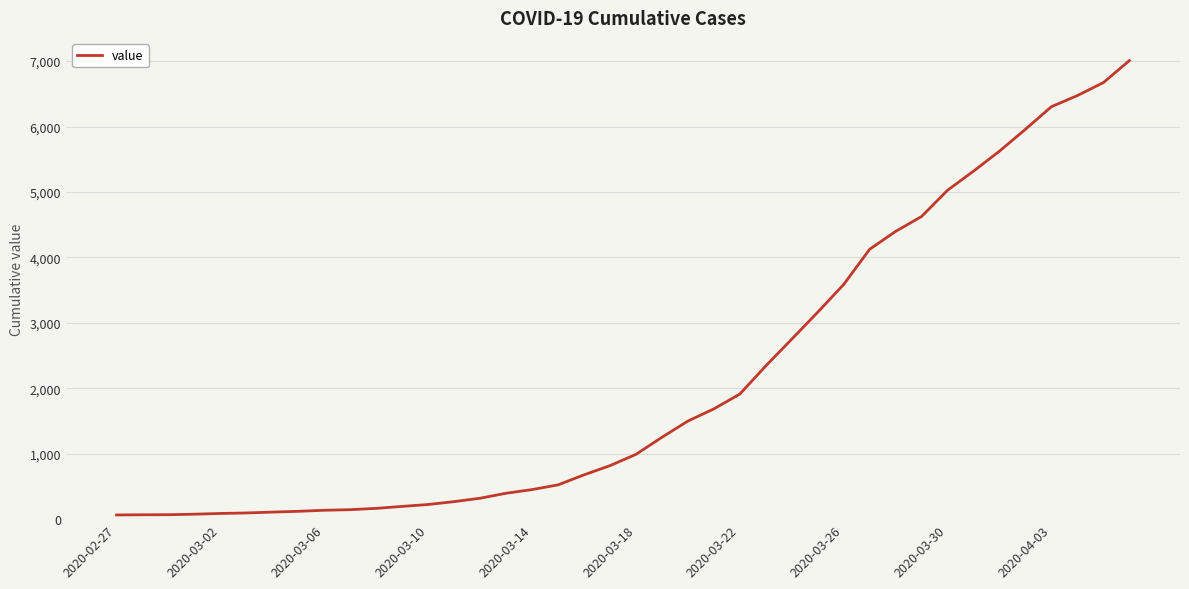

What is the maximum value shown in the chart?

7008